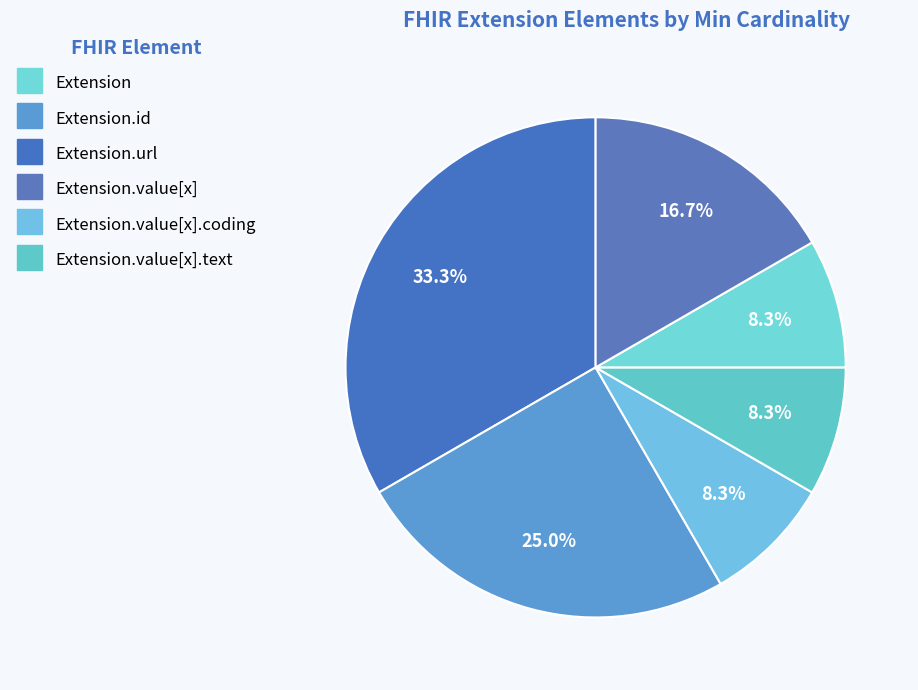

Count the number of slices in the pie.

6